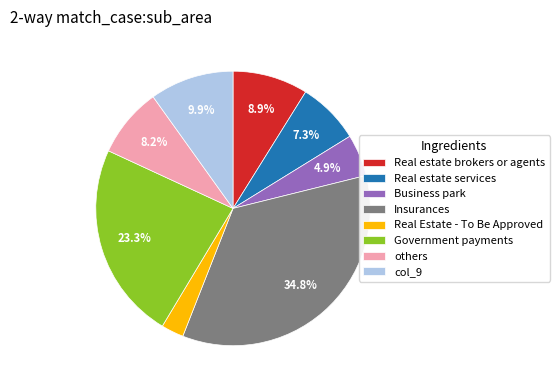

Which category has the smallest portion of the pie?

Real Estate - To Be Approved